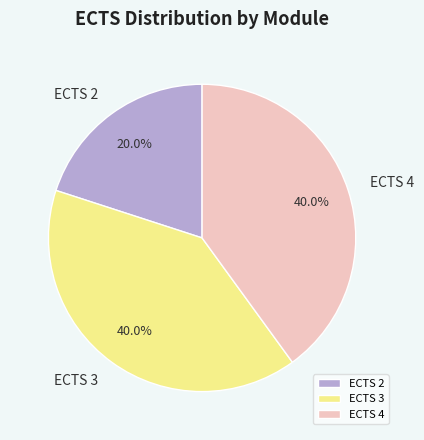

What percentage do ECTS 2 and ECTS 3 together represent?

60.0%